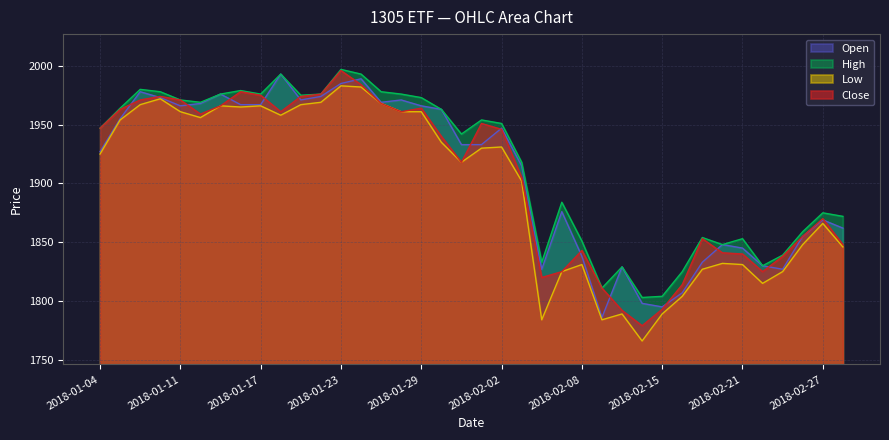

What are all the series names shown in the legend?

Open, High, Low, Close